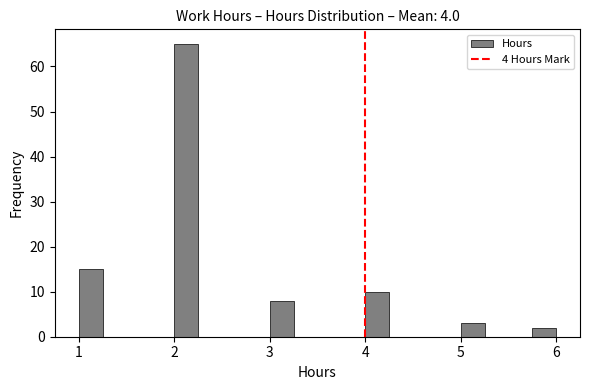

Around what value on the x-axis is the tallest bar? Give the approximate position of its centre, as read against the axis.

2.1